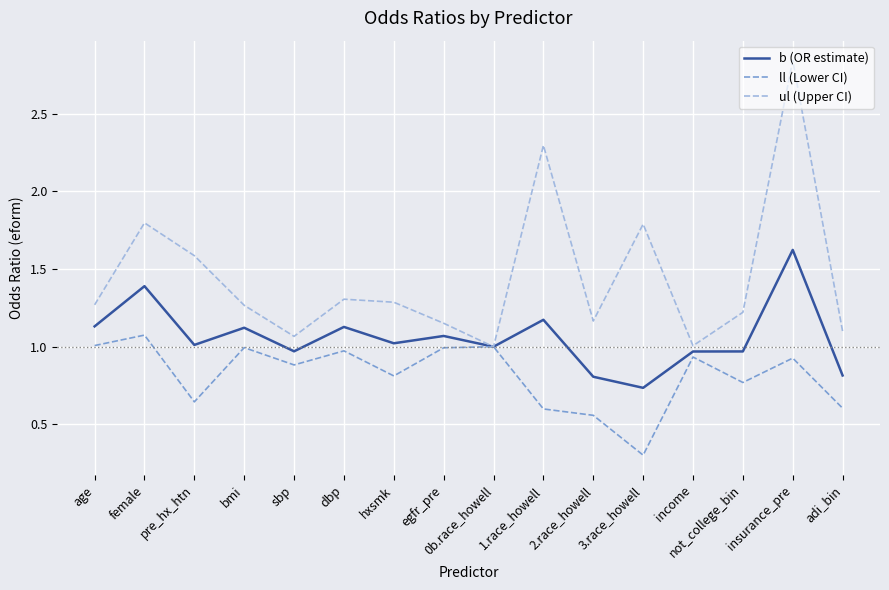

What position from the left is bmi?

4